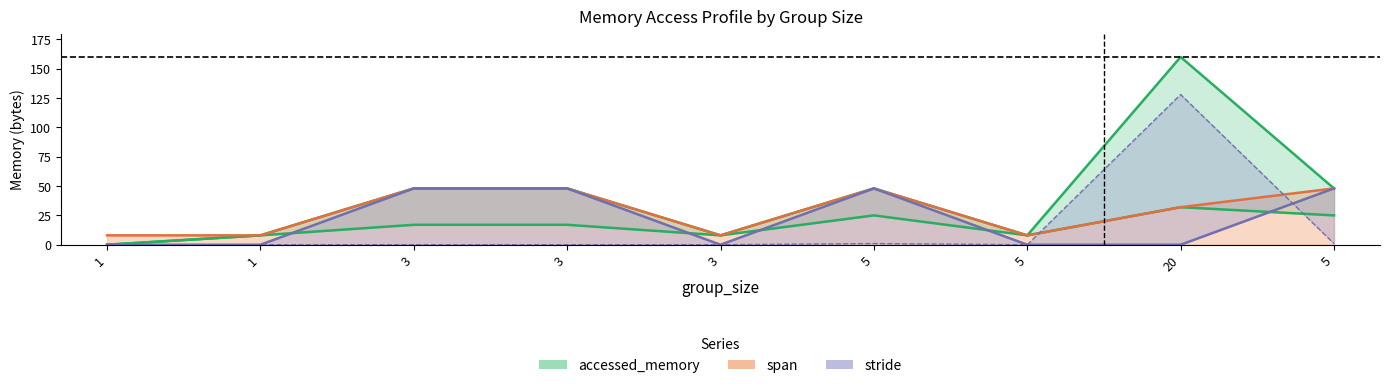

What is the value of the span point at the 4th from the left?

48